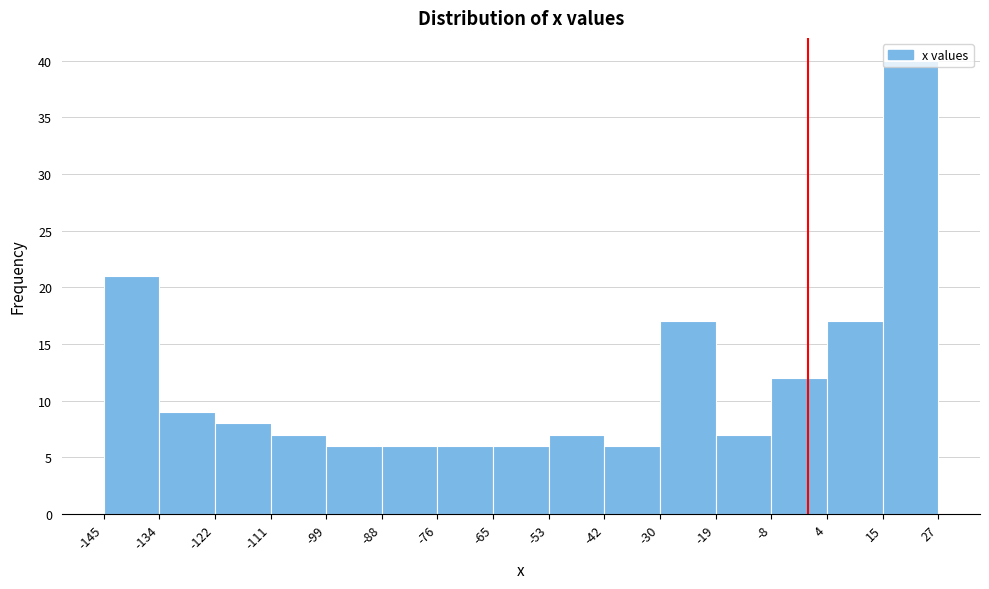

Reading left to right, list every bar in this chart as the range it spans on the x-axis followed by its height. The values are not printed on the chart, so give them approximately, as read against the axis.

-145 to -134: 21
-134 to -122: 9
-122 to -111: 8
-111 to -99: 7
-99 to -88: 6
-88 to -76: 6
-76 to -65: 6
-65 to -53: 6
-53 to -42: 7
-42 to -30: 6
-30 to -19: 17
-19 to -8: 7
-8 to 4: 12
4 to 15: 17
15 to 27: 40